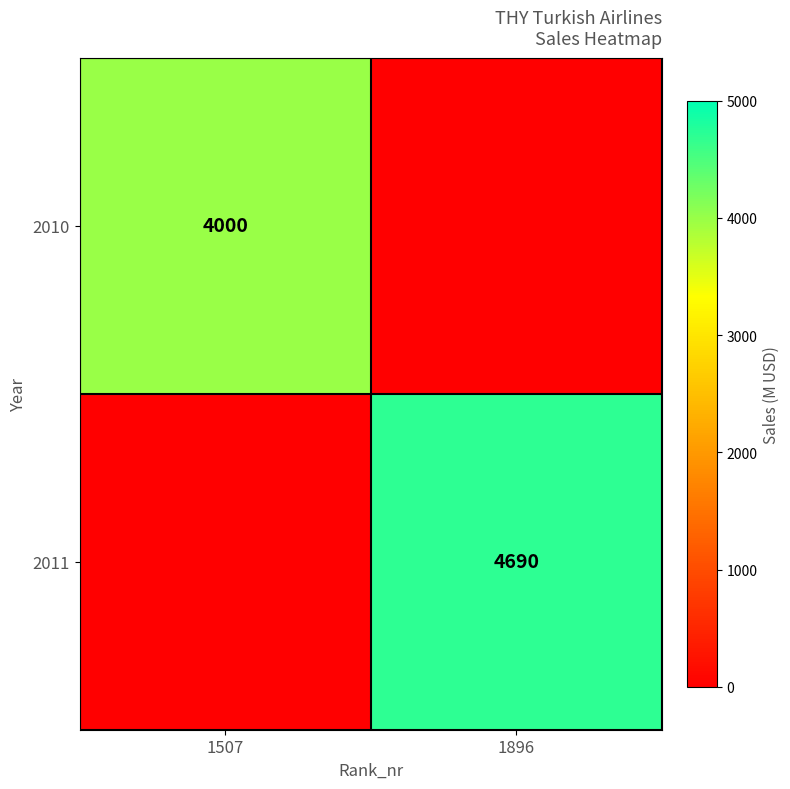

Is it true that 2010 equals 1221 at 1507?

False